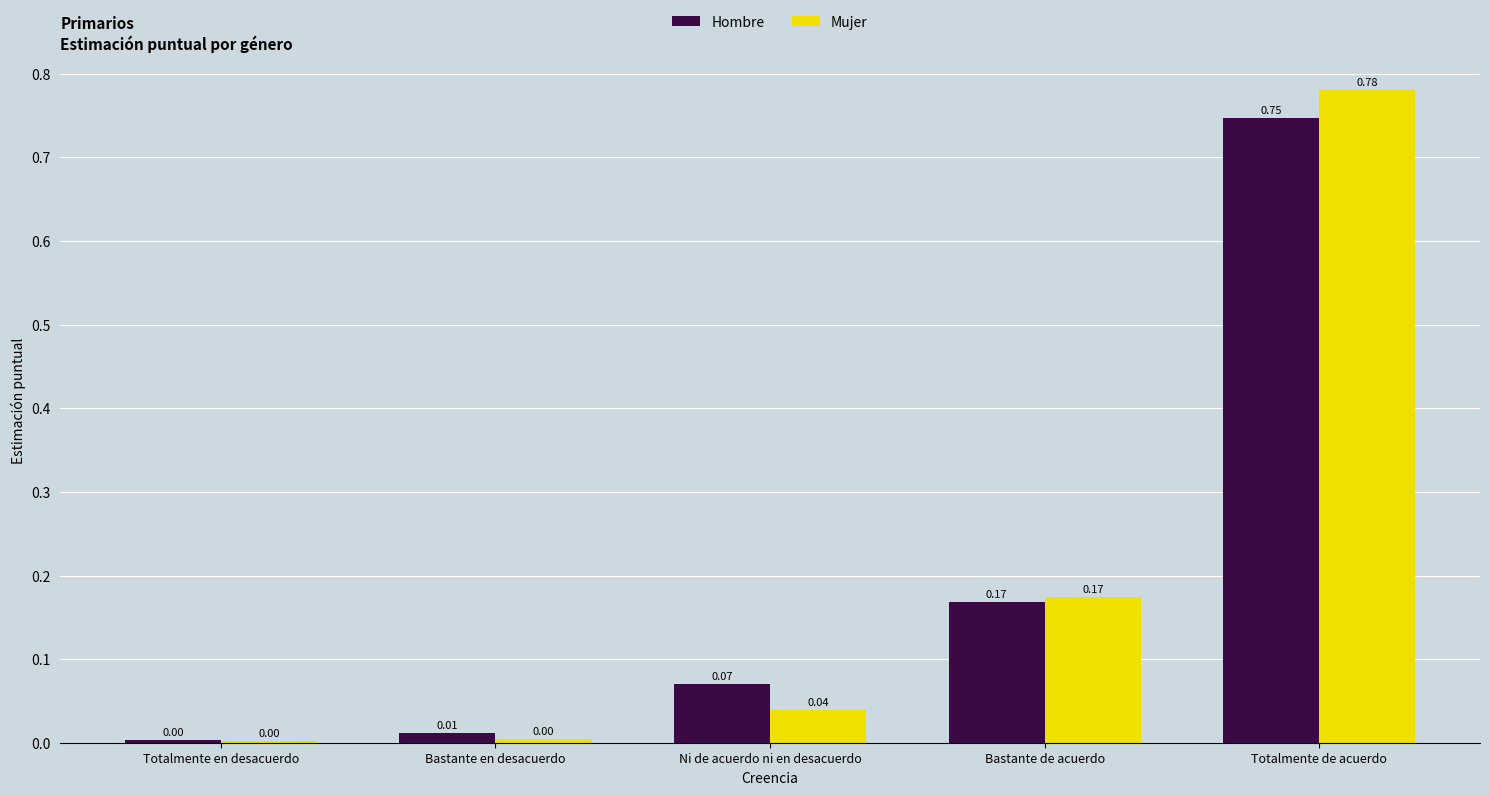

Between Totalmente en desacuerdo and Bastante en desacuerdo, which series saw the biggest shift?

Hombre